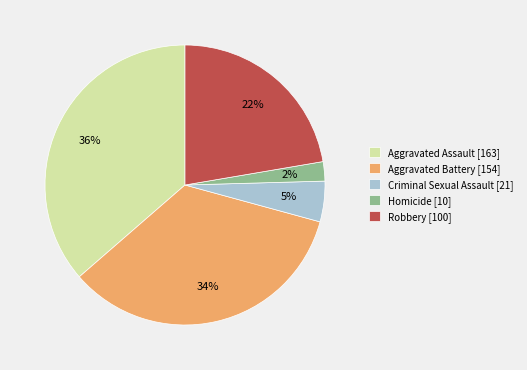

Combined, do Criminal Sexual Assault [21] and Aggravated Assault [163] account for over 50%?

No